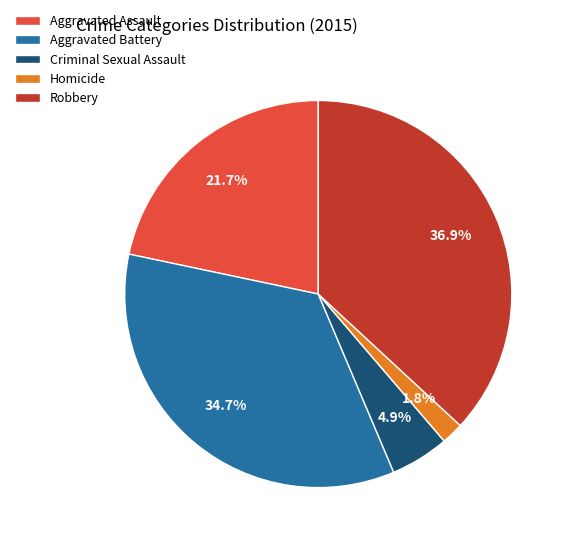

Is there any slice that represents more than half of the pie?

No